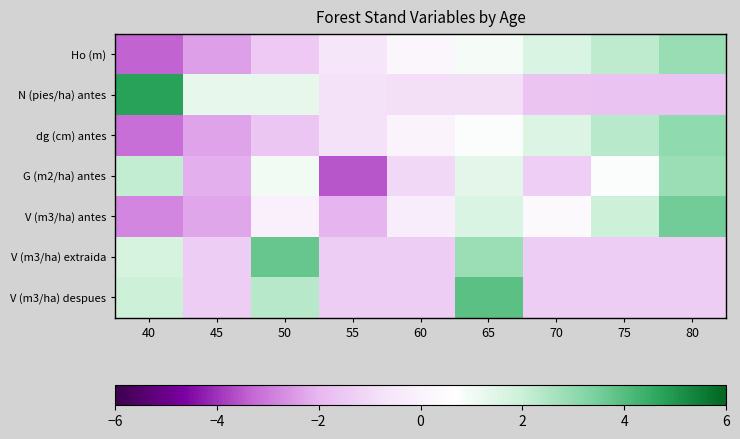

At how many categories does at least one series exceed -2?

9